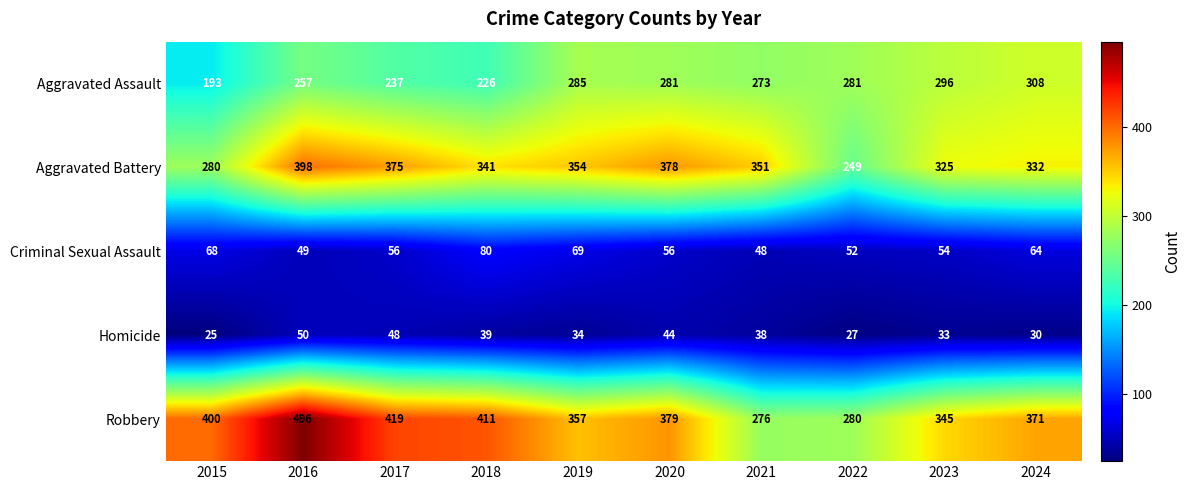

What is the total value across all series at 2023?

1053